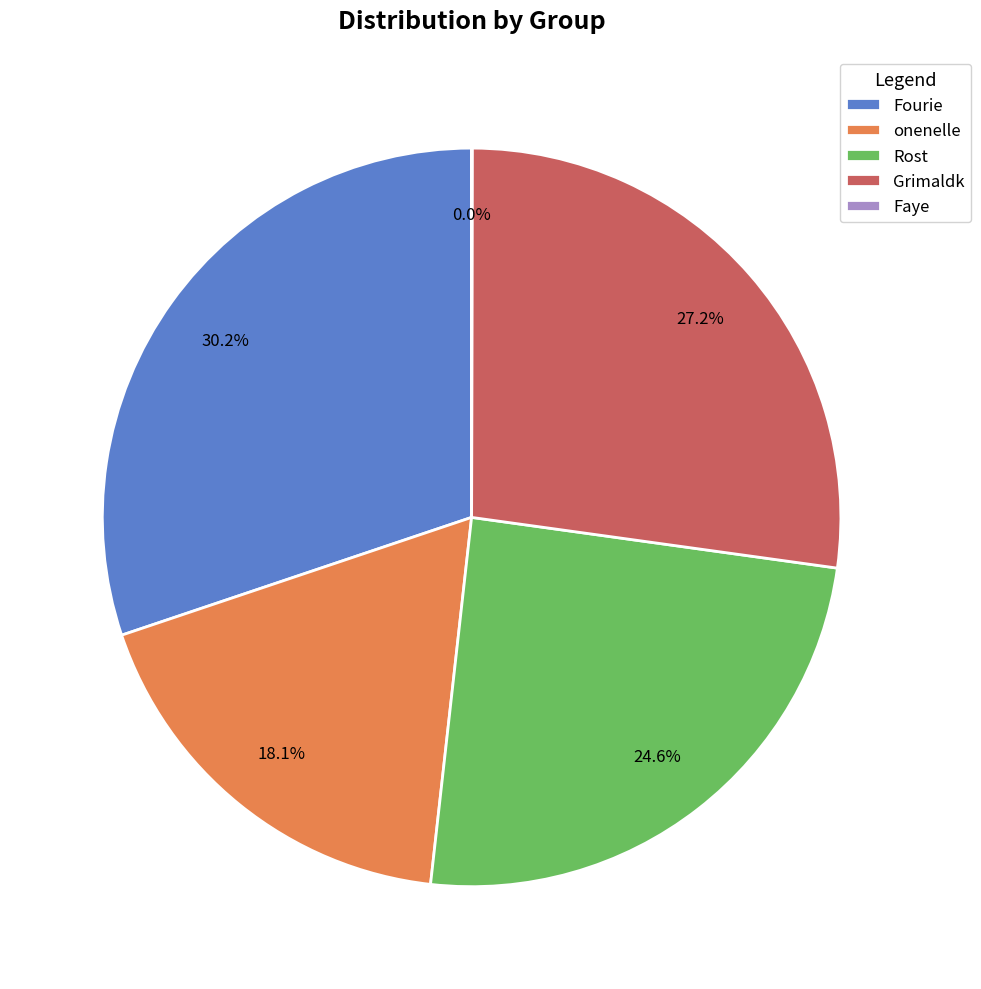

What is the largest slice in the pie chart?

Fourie